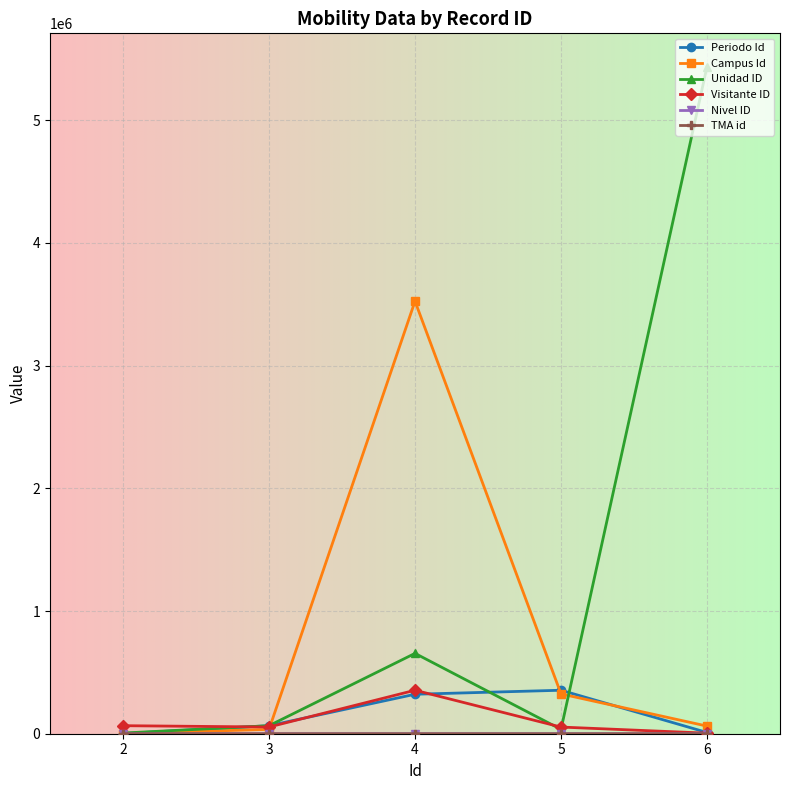

What is the value of the Unidad ID point at the 5th from the left?

5435435